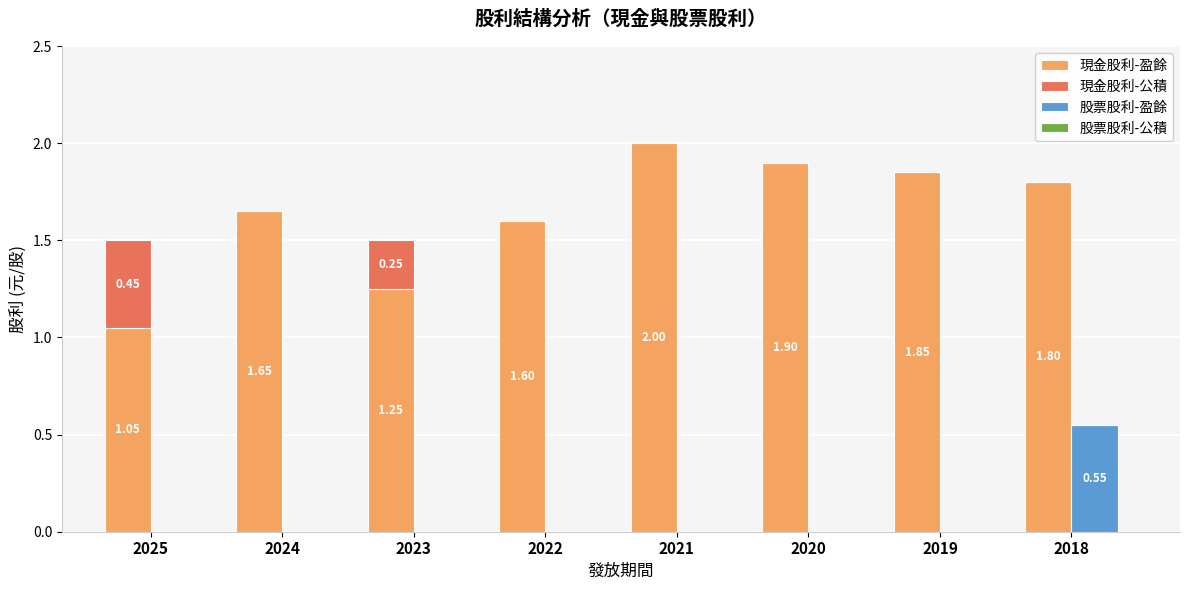

How many groups of bars are there?

8